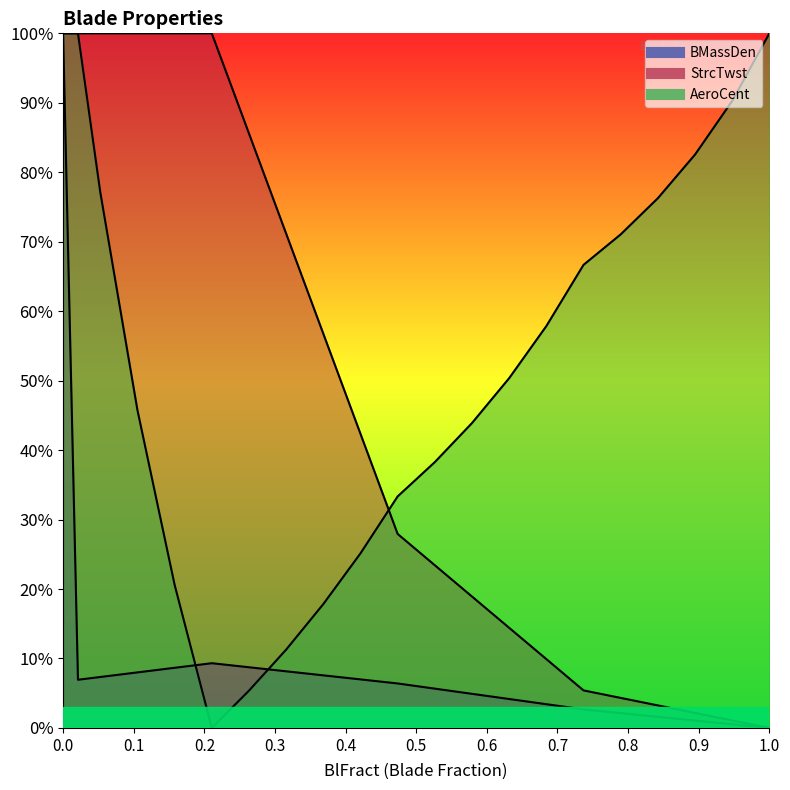

The StrcTwst series shows 0.5 at 0.9473684210526314. True or false?

False